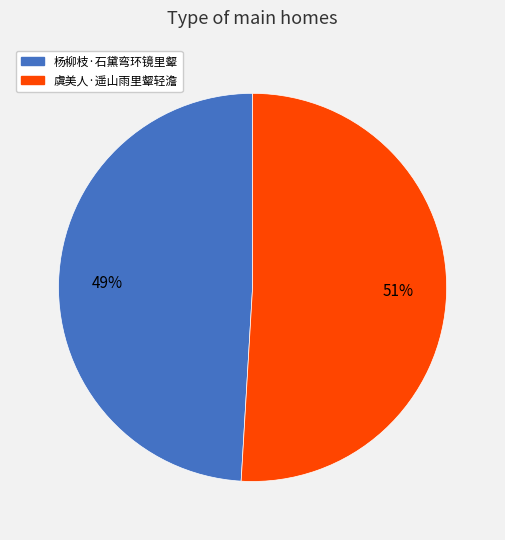

Does 虞美人·遥山雨里颦轻澹 account for over 50% of the chart?

Yes